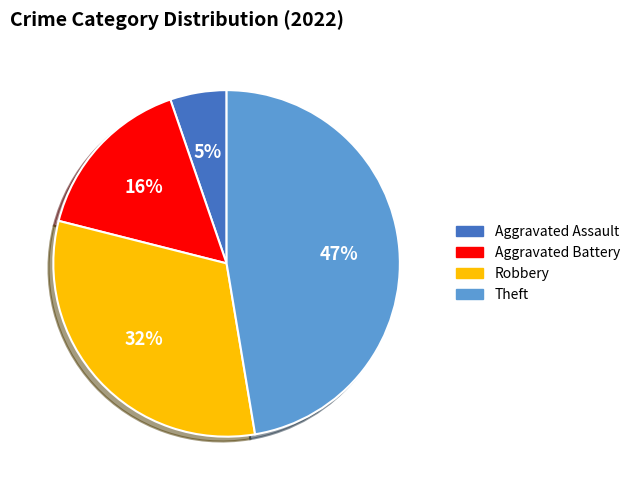

To the nearest percent, what is the average slice percentage?

25%